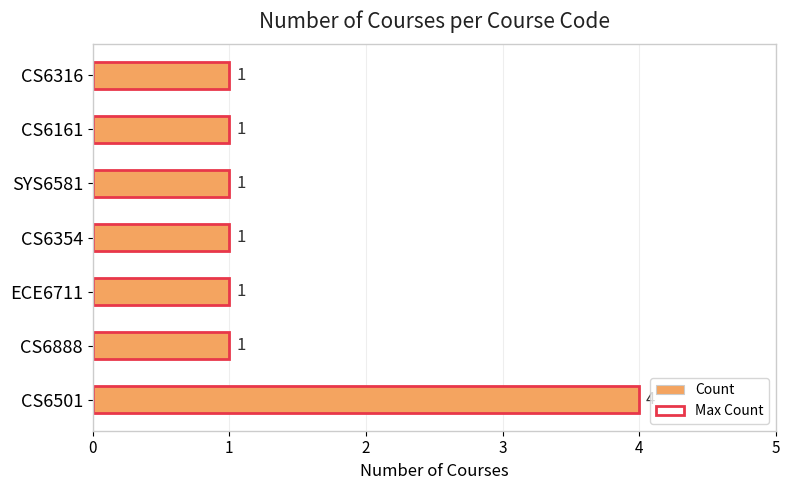

What are all the series names shown in the legend?

Count, Max Count